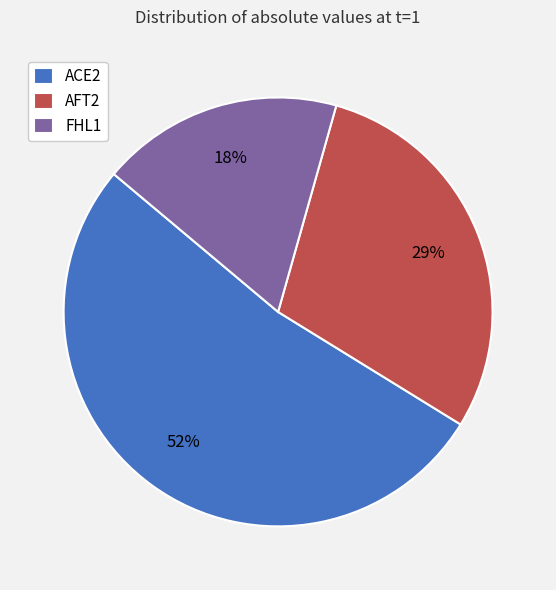

To the nearest percent, what percentage of the pie is FHL1?

18%